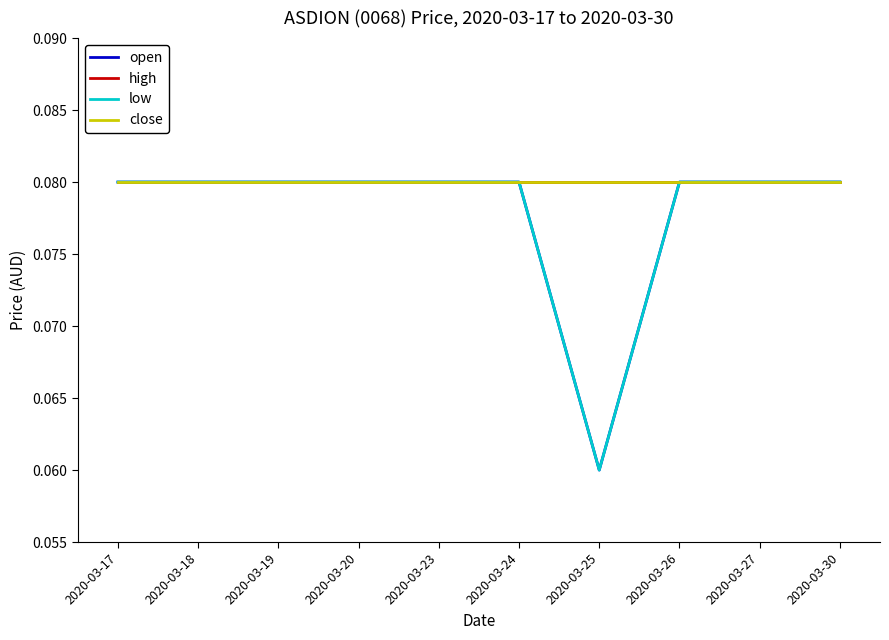

True or false: low has a value of 0.1 at 2020-03-26.

True